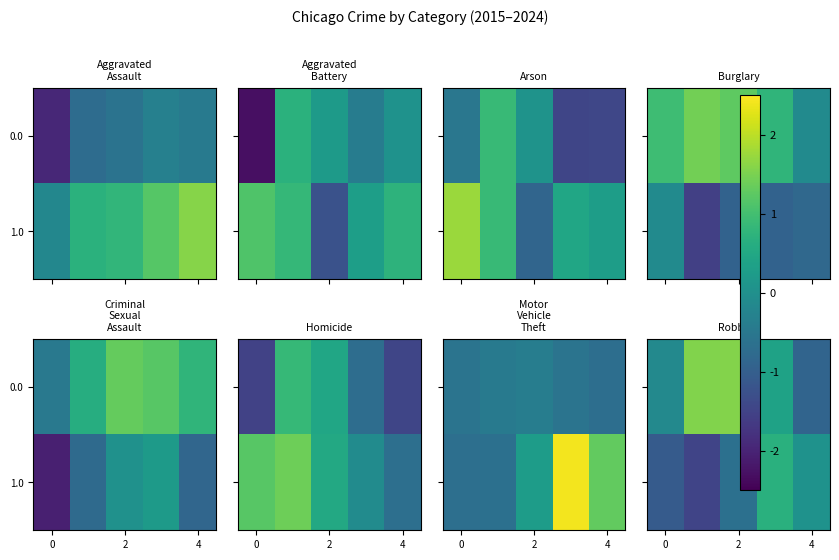

How many negative values does the 0.0 series have?

2